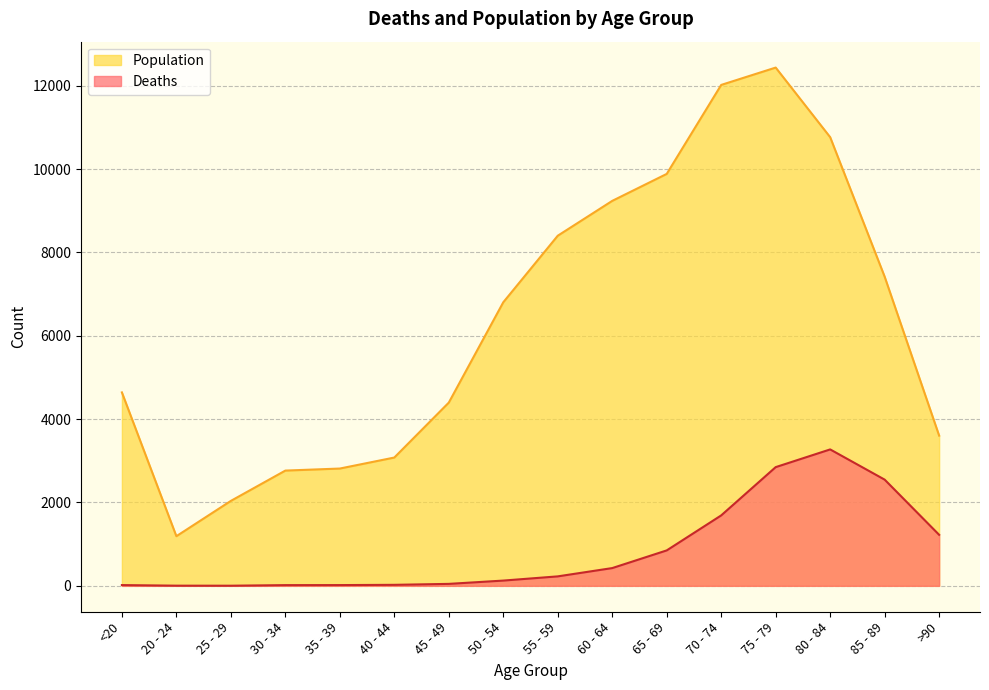

What is the average value of the Population series?

6343